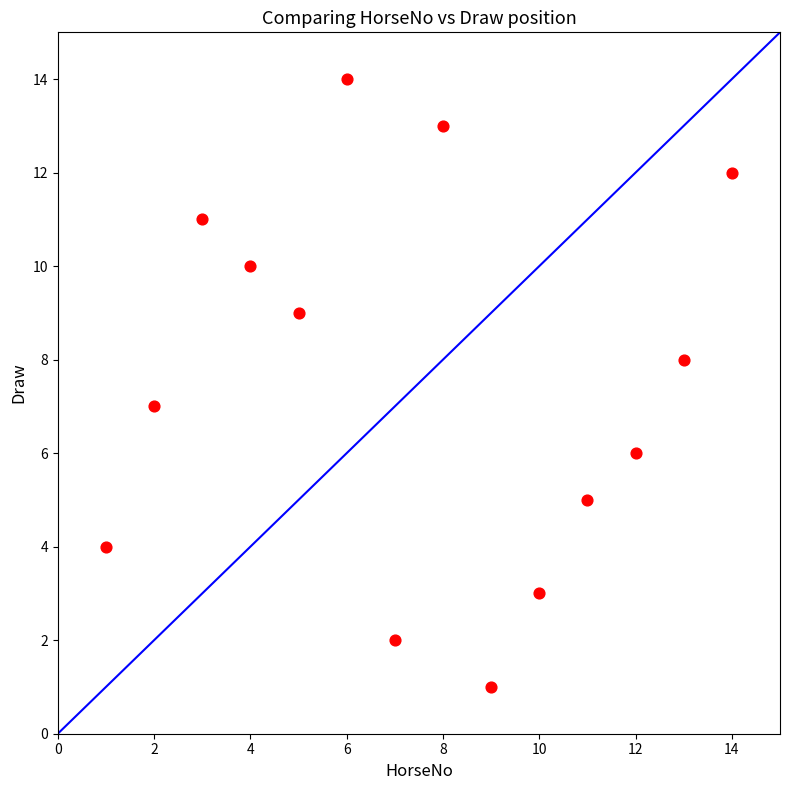

What is the range of X values (max minus min)?

13